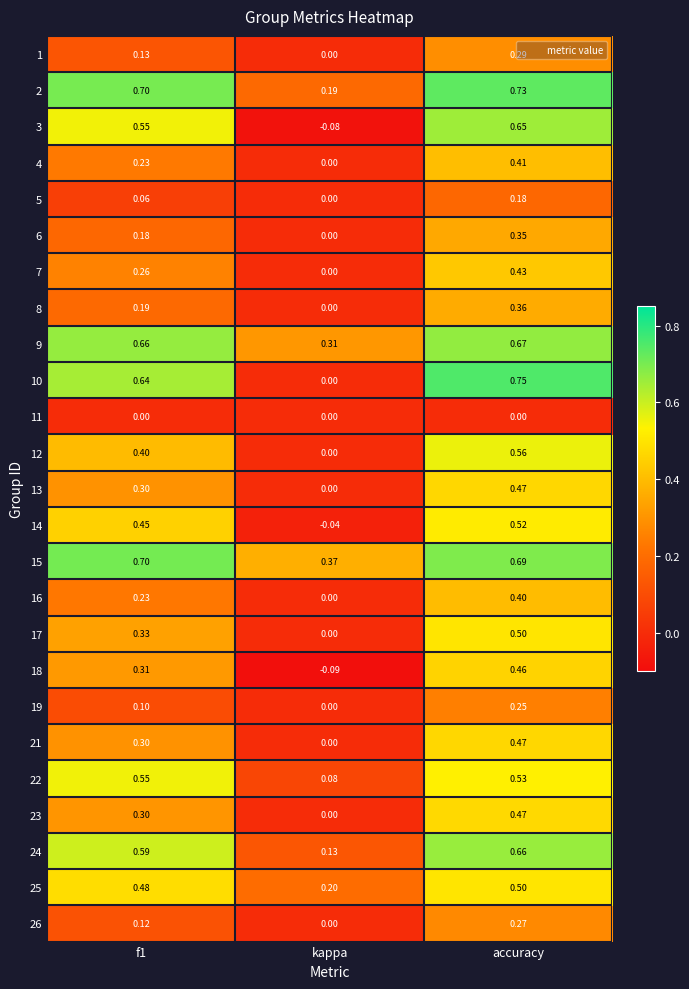

At how many categories does at least one series exceed 0?

3